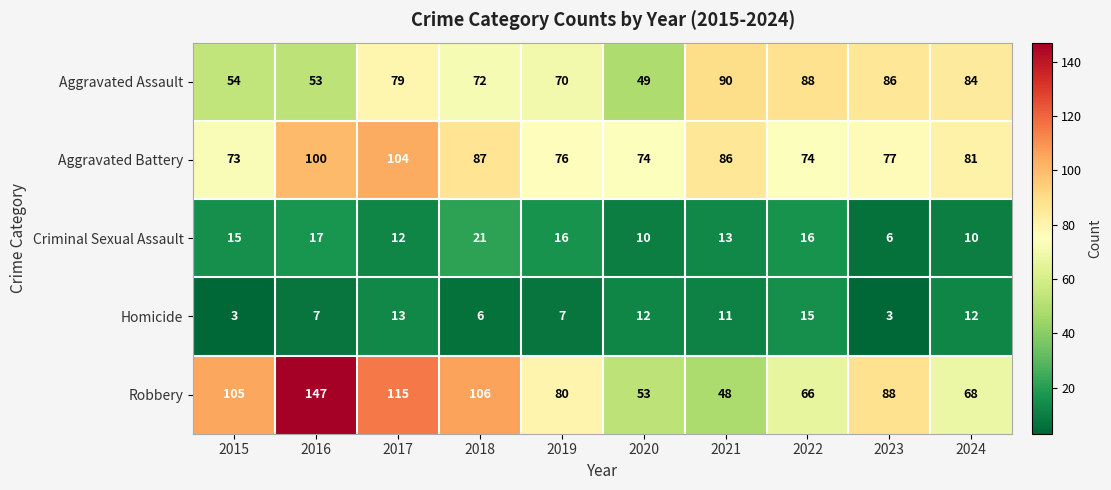

What is the difference between the second highest and second lowest values in the Aggravated Battery series?

26